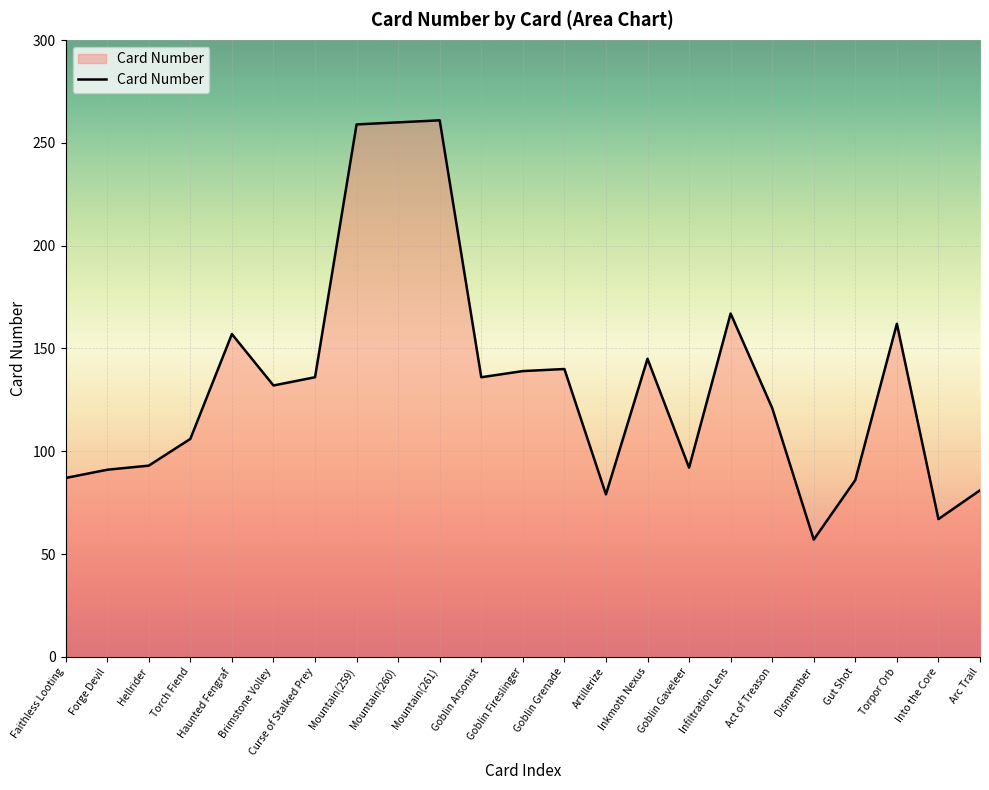

The value at Dismember is 57. True or false?

True